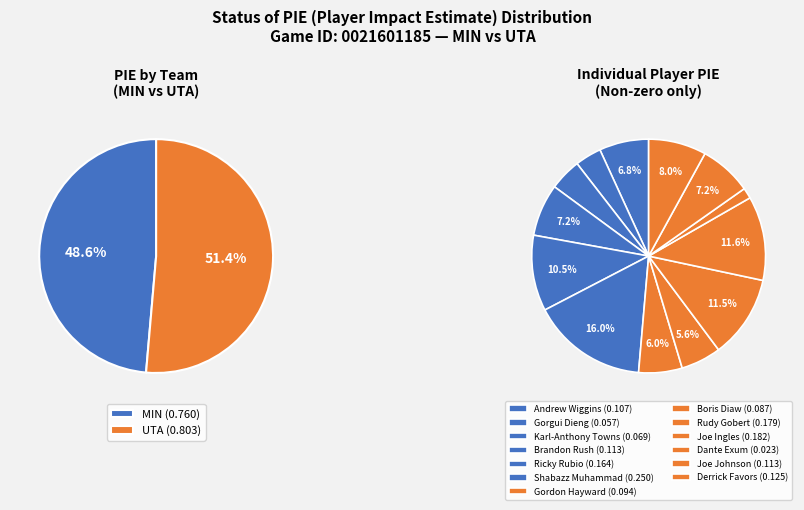

To the nearest percent, what portion does Ricky Rubio represent?

10%